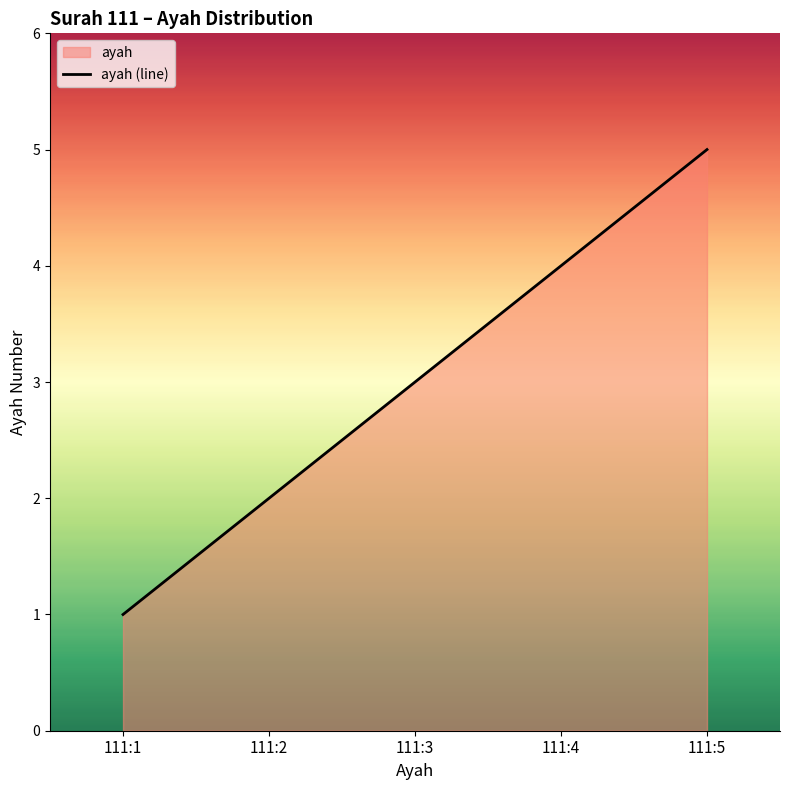

List the labels in order of value, largest first.

111:5, 111:4, 111:3, 111:2, 111:1